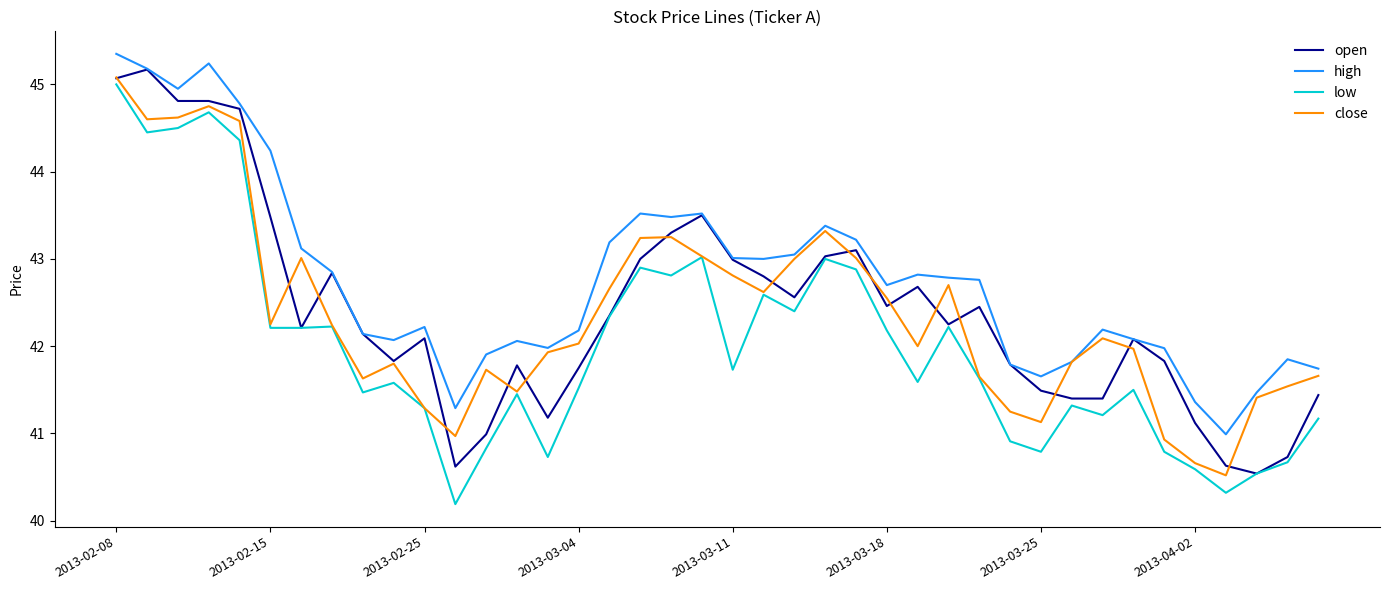

True or false: high and low cross at least once.

False